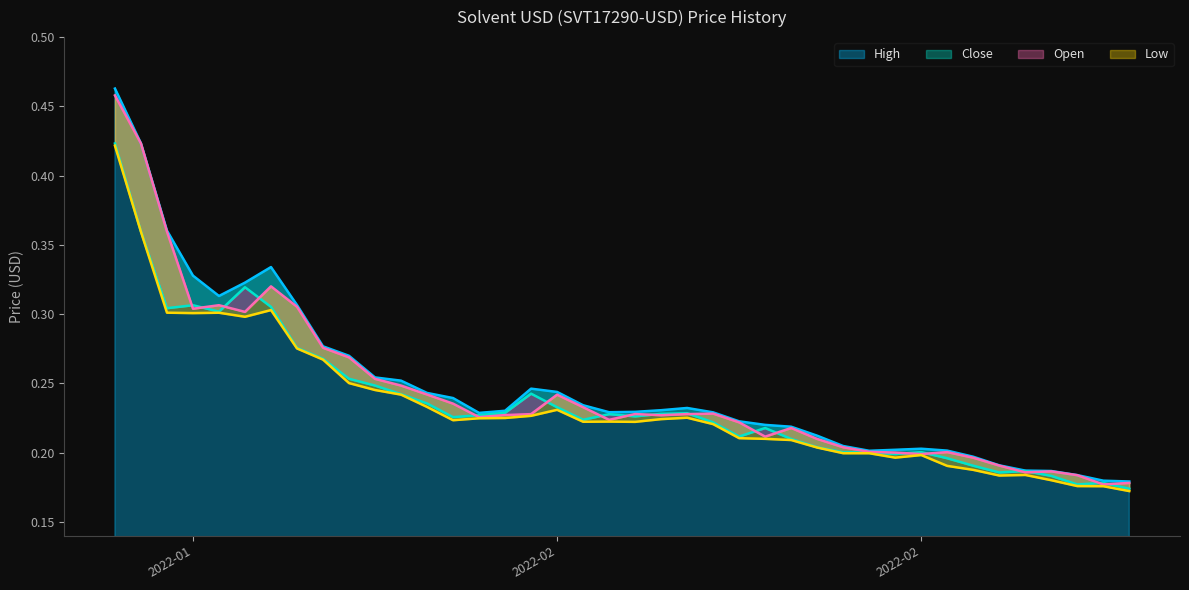

Which has a higher value, 2022-02-23 or 2022-02-03?

2022-02-03